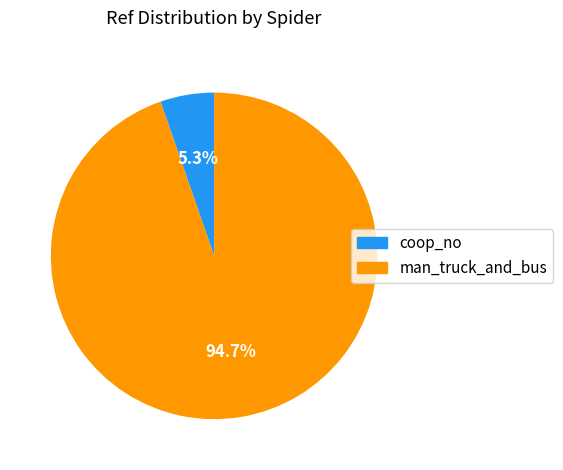

What portion of the pie excludes coop_no?

94.7%